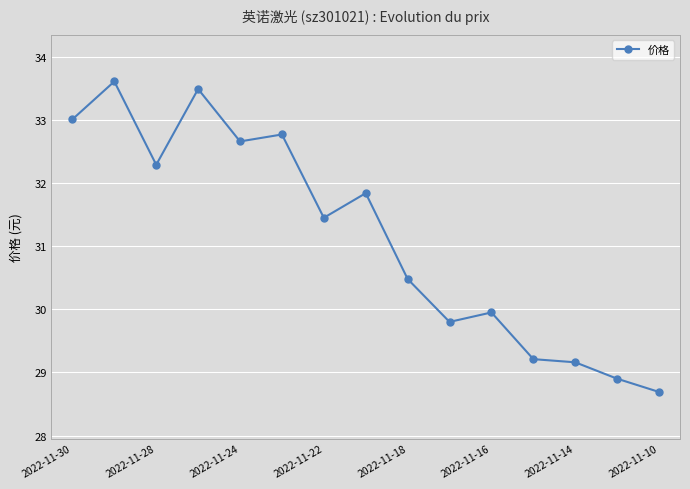

What is the sum of all values?

467.3